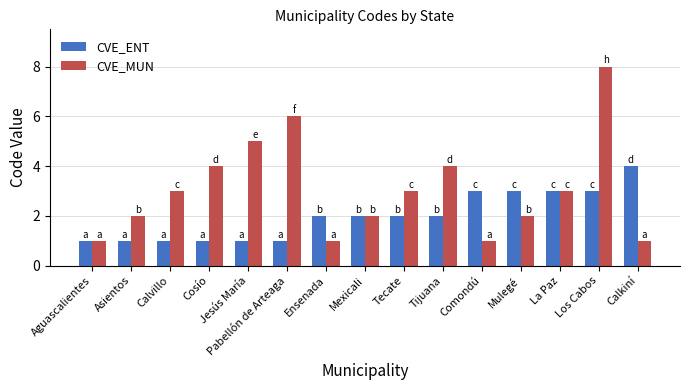

Reading left to right, list all the values displayed in this chart.

CVE_ENT: 1	1	1	1	1	1	2	2	2	2	3	3	3	3	4
CVE_MUN: 1	2	3	4	5	6	1	2	3	4	1	2	3	8	1